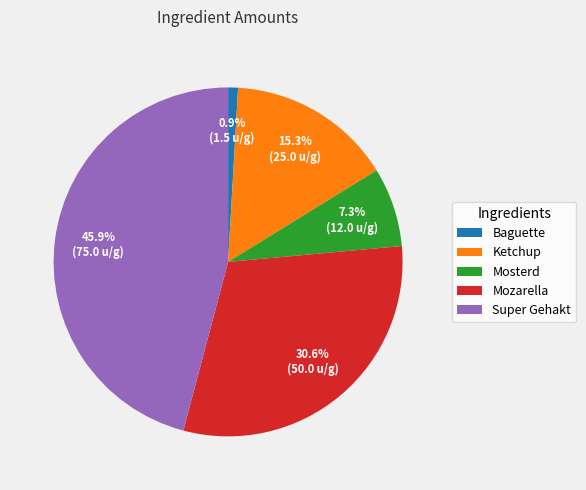

To the nearest percent, what is the difference between the Mosterd and Baguette slice percentages?

6%